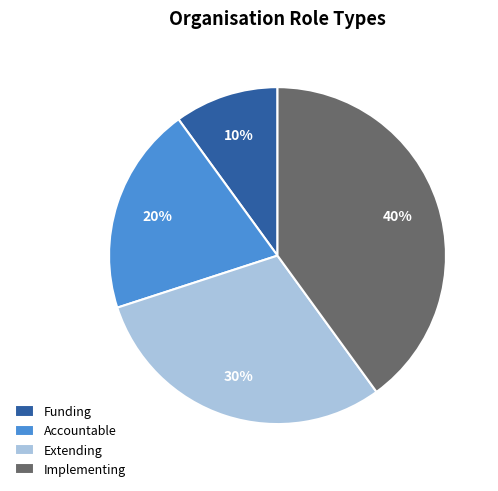

Approximately how many times larger is the value at Extending compared to Accountable?

1.5